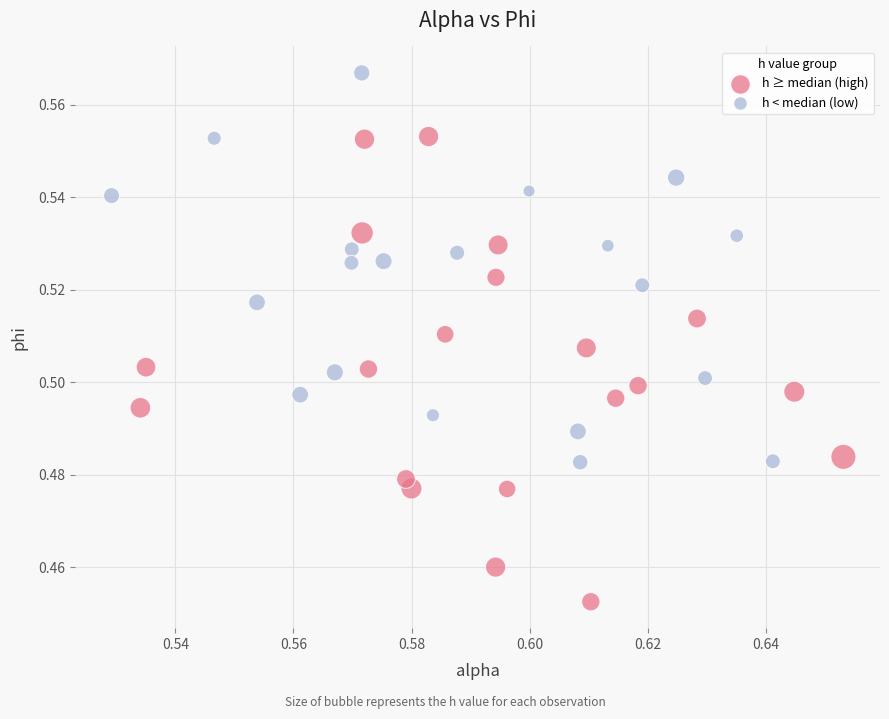

Which series contains the highest Y value?

h < median (low)